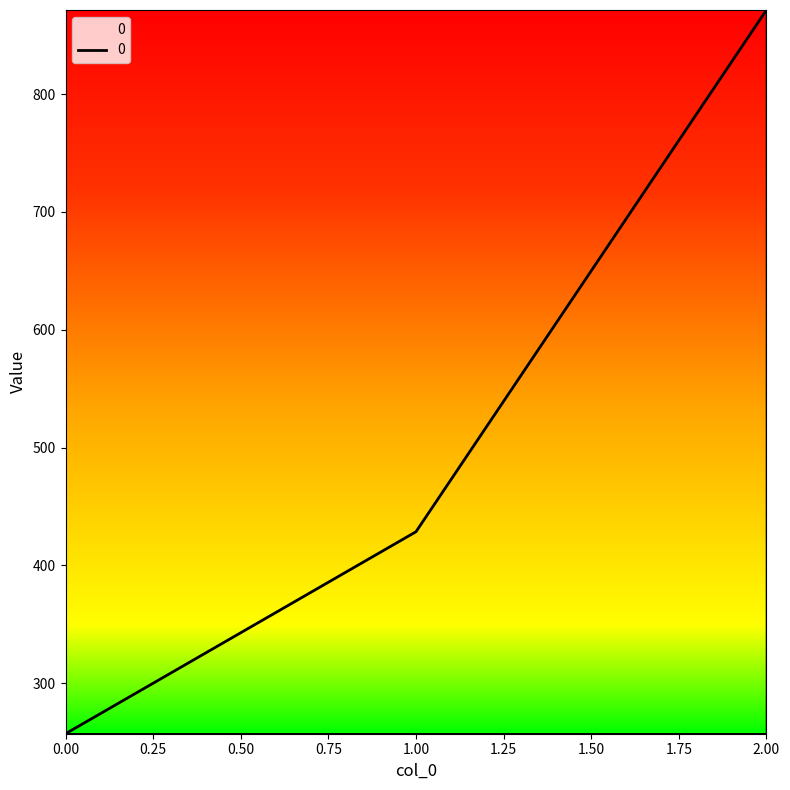

Which label corresponds to the largest value in the chart?

2.00